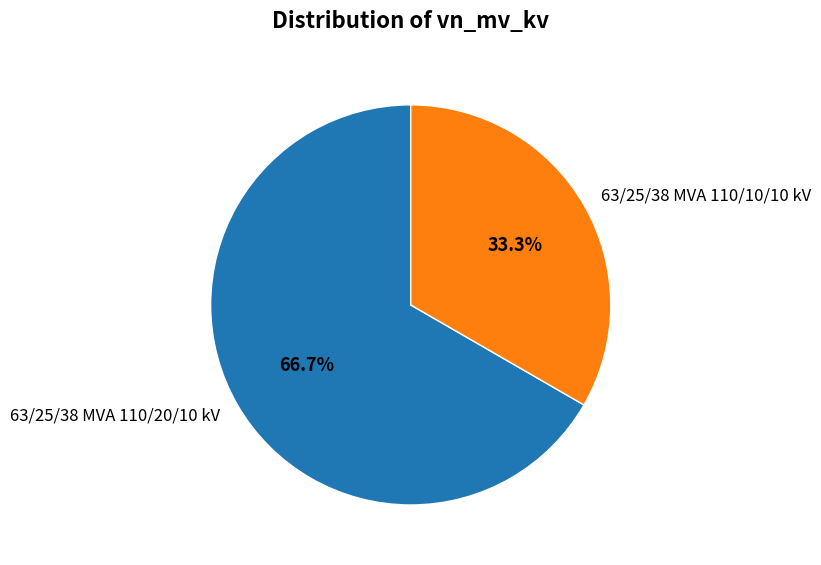

Which has a higher value, 63/25/38 MVA 110/20/10 kV or 63/25/38 MVA 110/10/10 kV?

63/25/38 MVA 110/20/10 kV